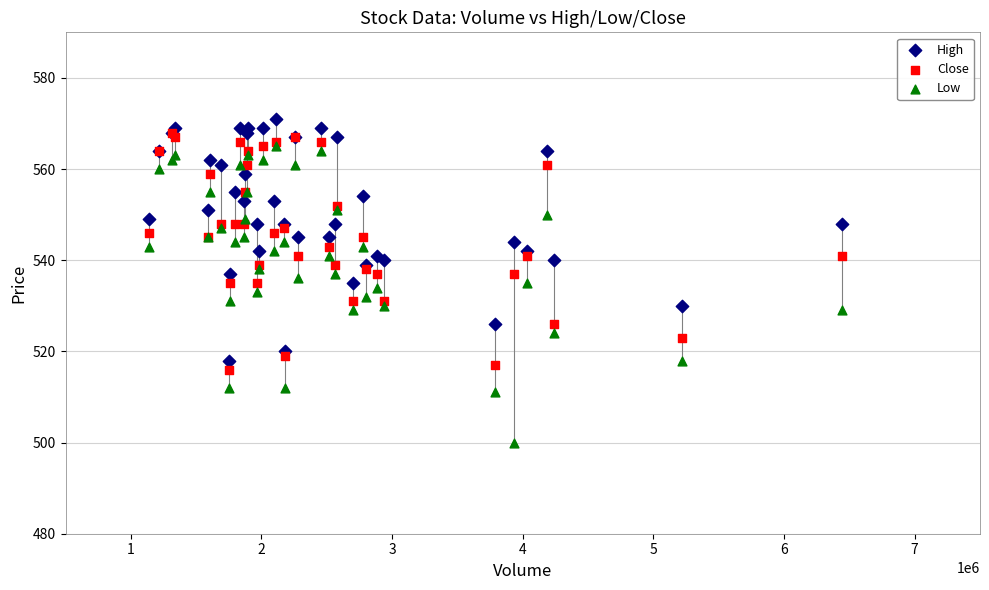

What are all the series names shown in the legend?

High, Close, Low